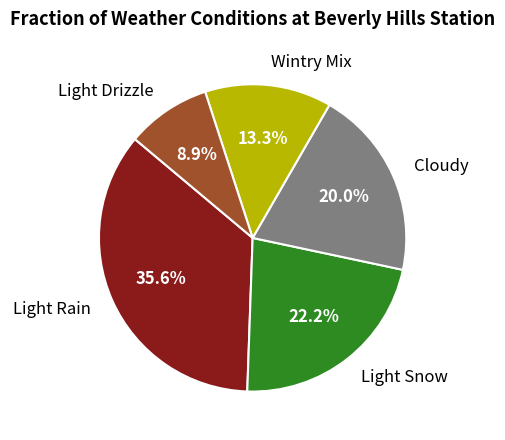

Count the number of slices in the pie.

5